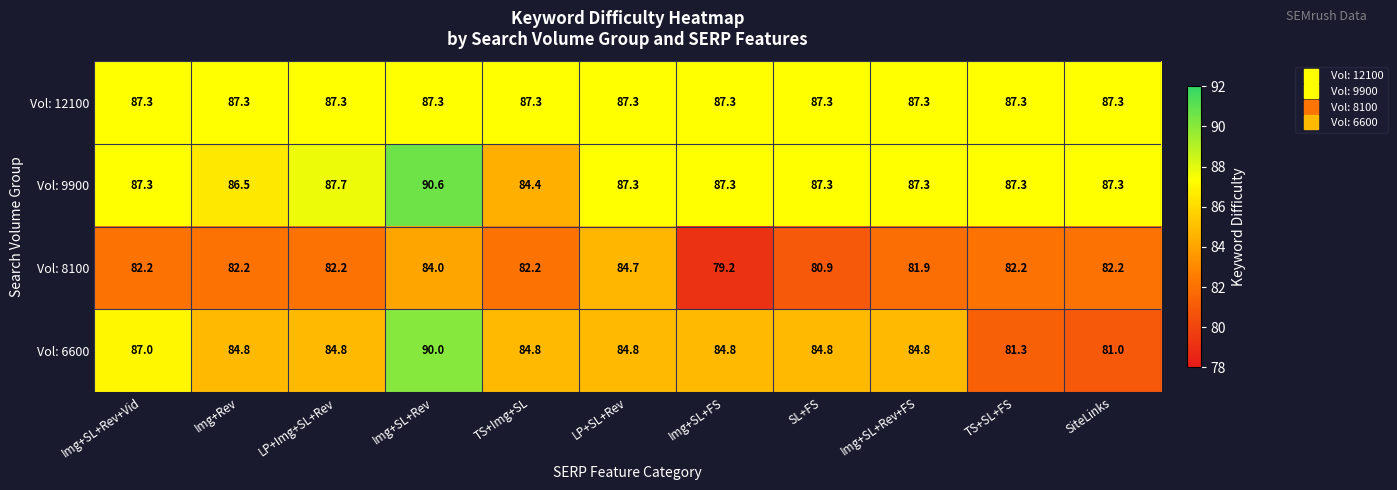

What is the total value across all series at Img+SL+Rev?

351.9